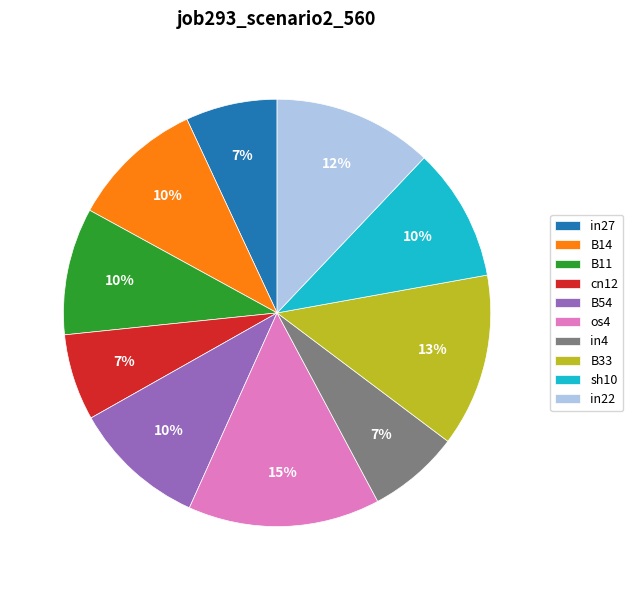

To the nearest percent, what is the difference between the B54 and in22 slice percentages?

2%